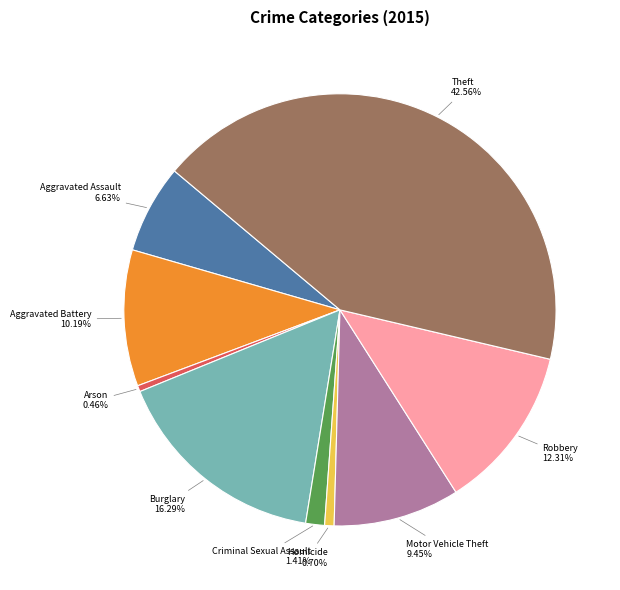

To the nearest percent, what is the combined percentage of Criminal Sexual Assault and Robbery?

14%